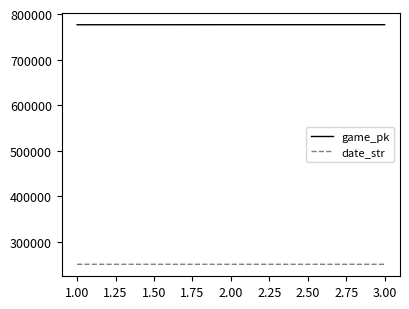

What is the sum of all date_str values?

752458